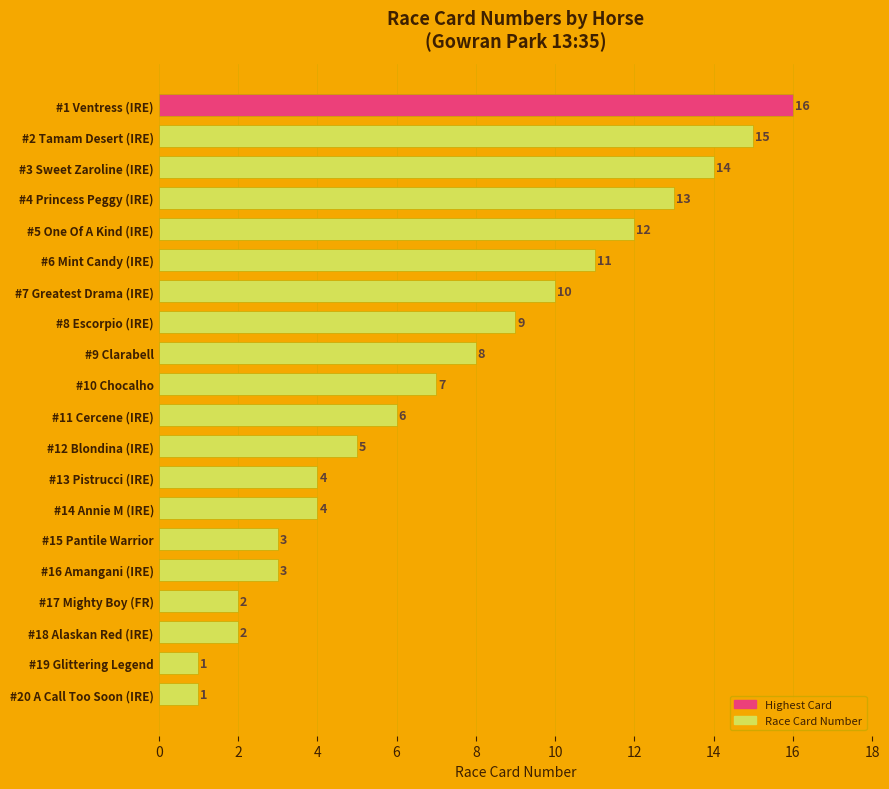

Reading top to bottom, what are all the values shown in this chart?

#1 Ventress (IRE)=16	#2 Tamam Desert (IRE)=15	#3 Sweet Zaroline (IRE)=14	#4 Princess Peggy (IRE)=13	#5 One Of A Kind (IRE)=12	#6 Mint Candy (IRE)=11	#7 Greatest Drama (IRE)=10	#8 Escorpio (IRE)=9	#9 Clarabell=8	#10 Chocalho=7	#11 Cercene (IRE)=6	#12 Blondina (IRE)=5	#13 Pistrucci (IRE)=4	#14 Annie M (IRE)=4	#15 Pantile Warrior=3	#16 Amangani (IRE)=3	#17 Mighty Boy (FR)=2	#18 Alaskan Red (IRE)=2	#19 Glittering Legend=1	#20 A Call Too Soon (IRE)=1